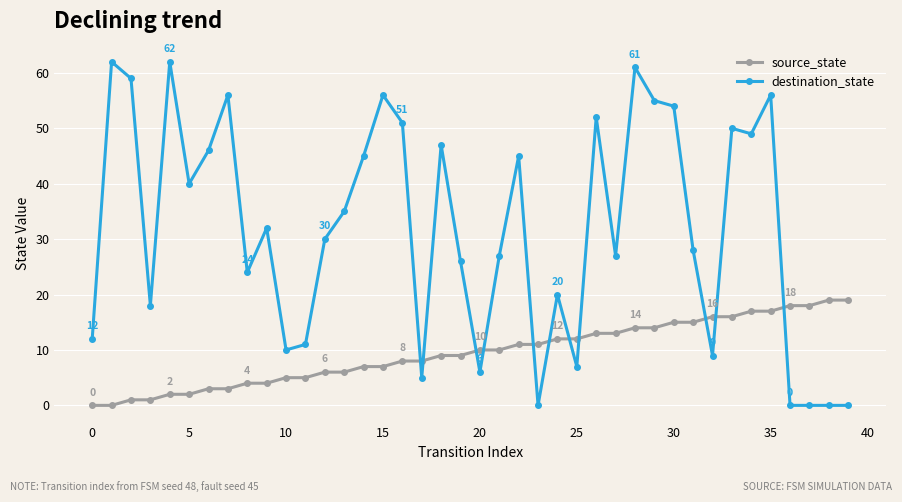

What are all the series names shown in the legend?

source_state, destination_state